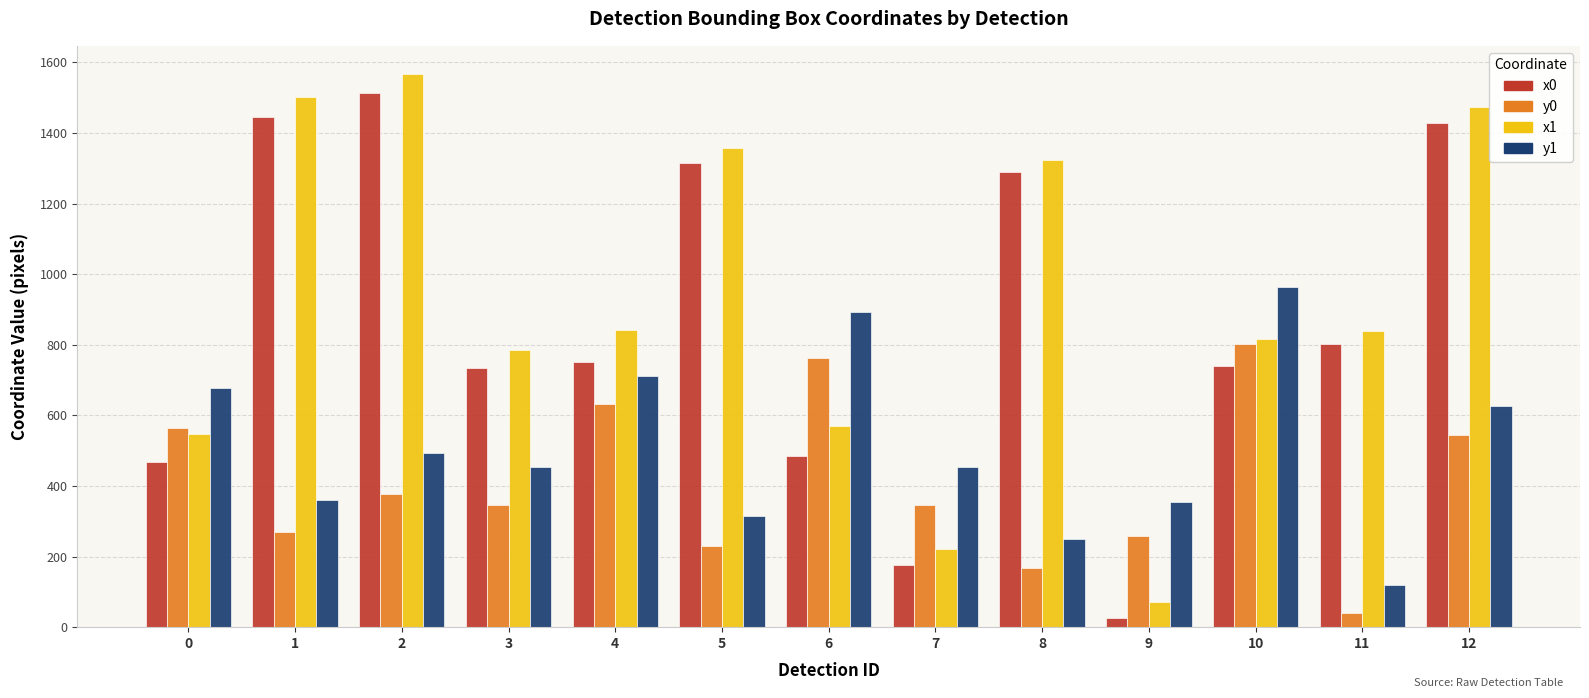

The x1 series shows 1473.3 at 12. True or false?

True